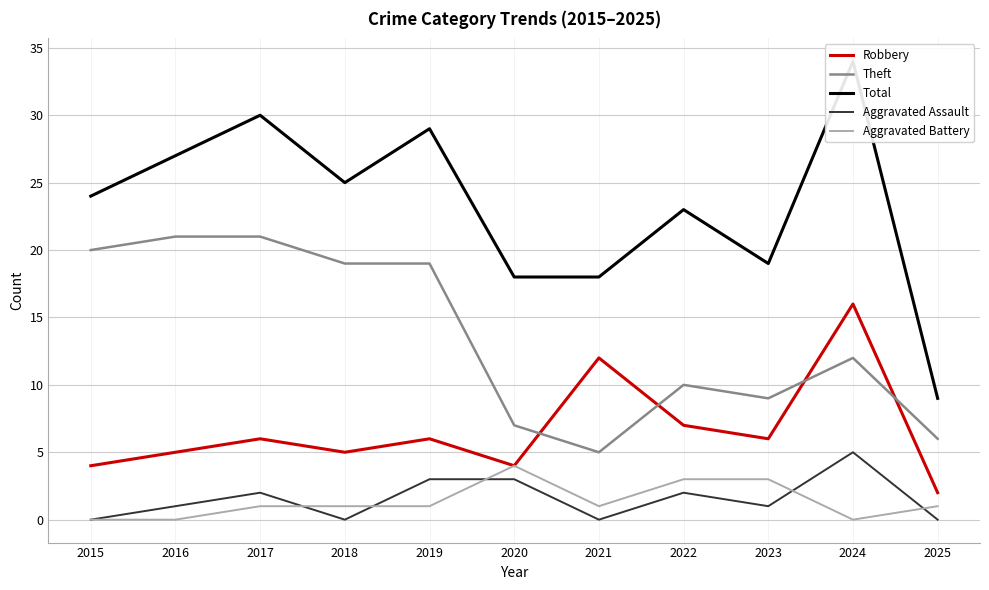

How many categories are shown in the chart?

11